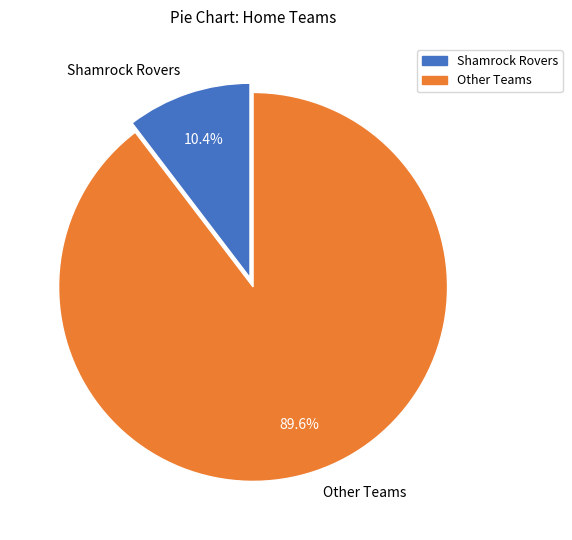

Combined, what portion of the pie is Shamrock Rovers and Other Teams?

100.0%